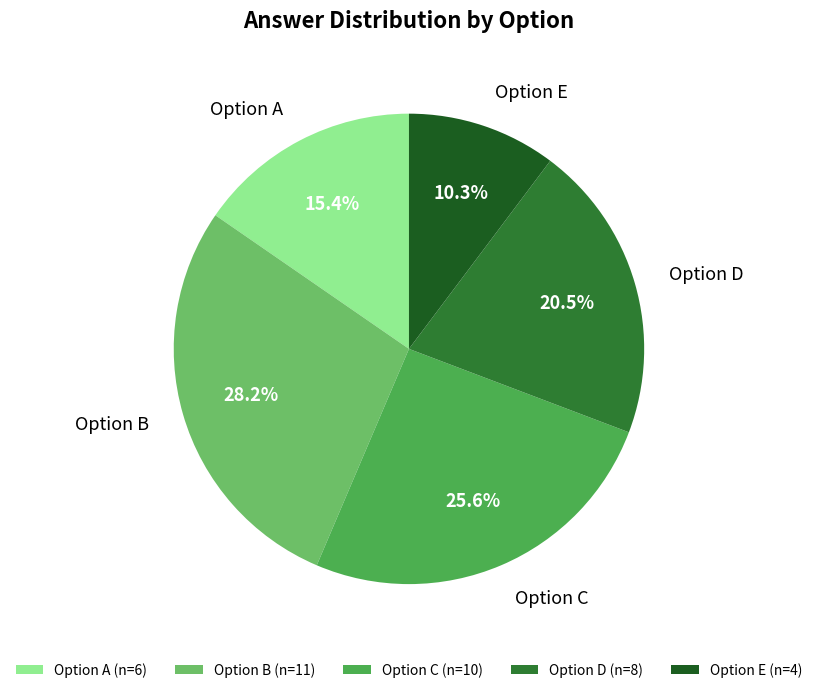

Approximately how many times larger is the value at Option D (n=8) compared to Option E (n=4)?

2.0